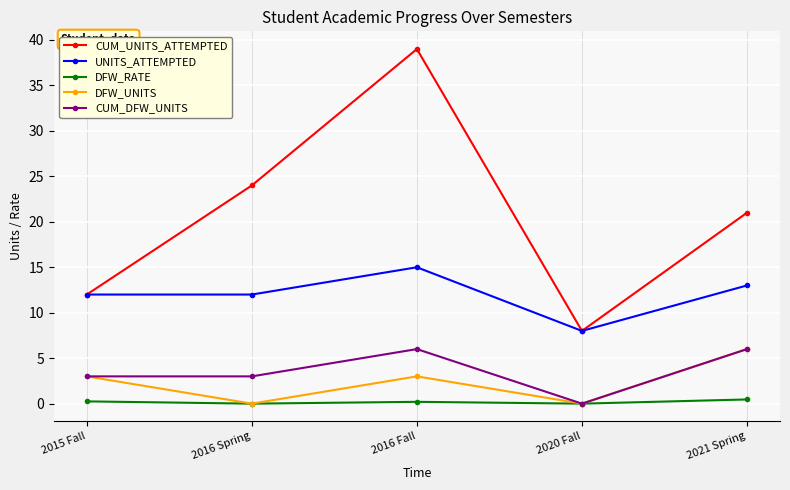

At how many categories does at least one series exceed 19?

3